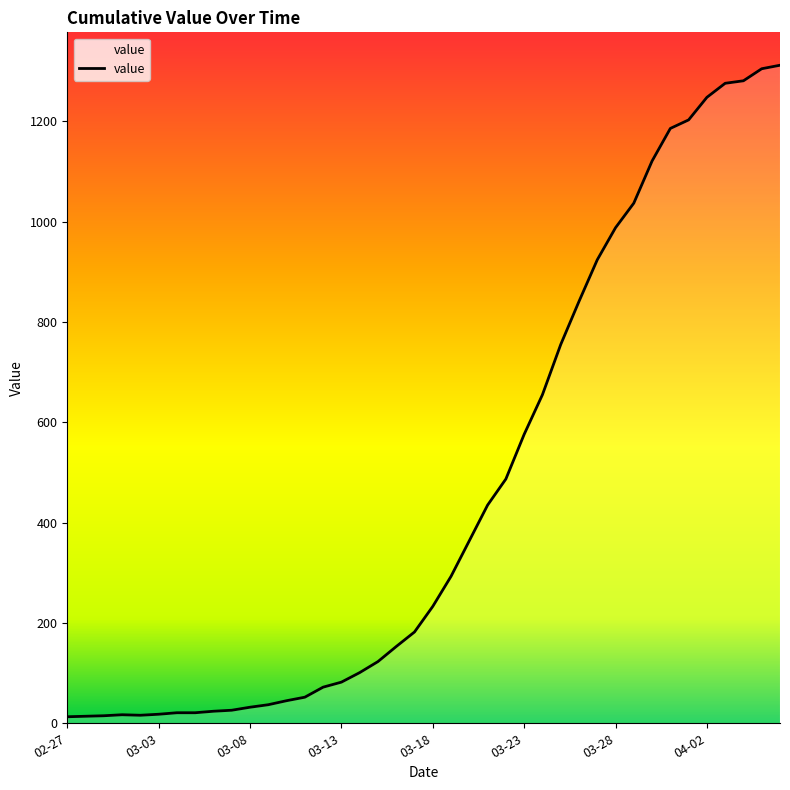

How many values are below 233?

20